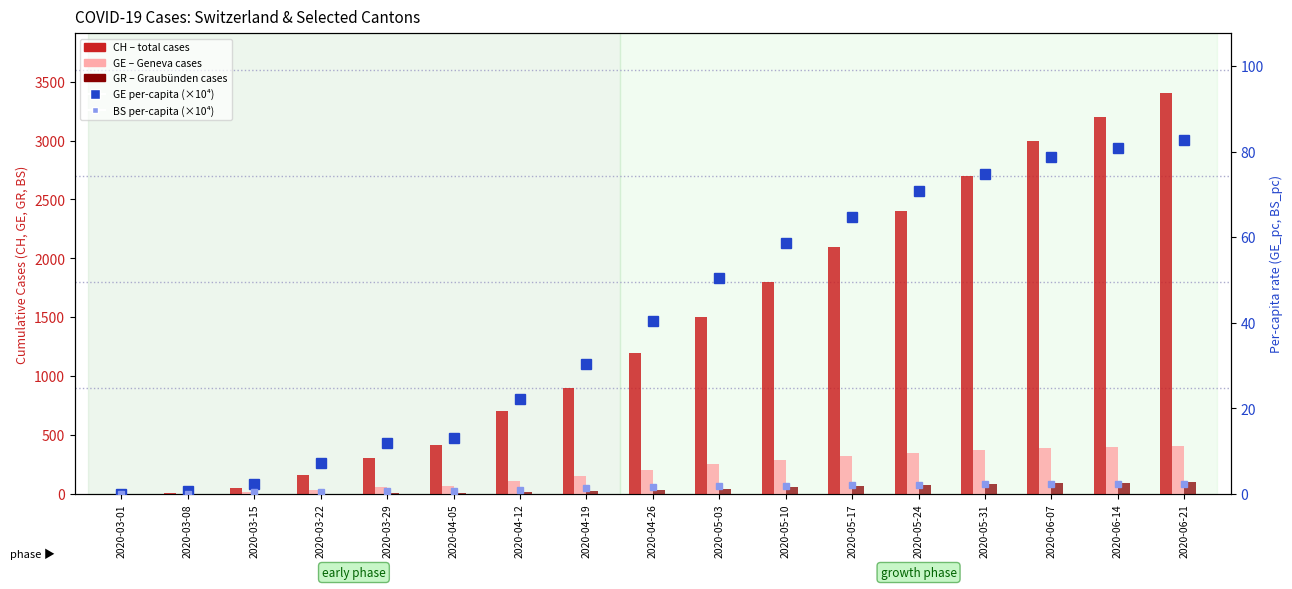

What position from the right is 2020-05-31?

4